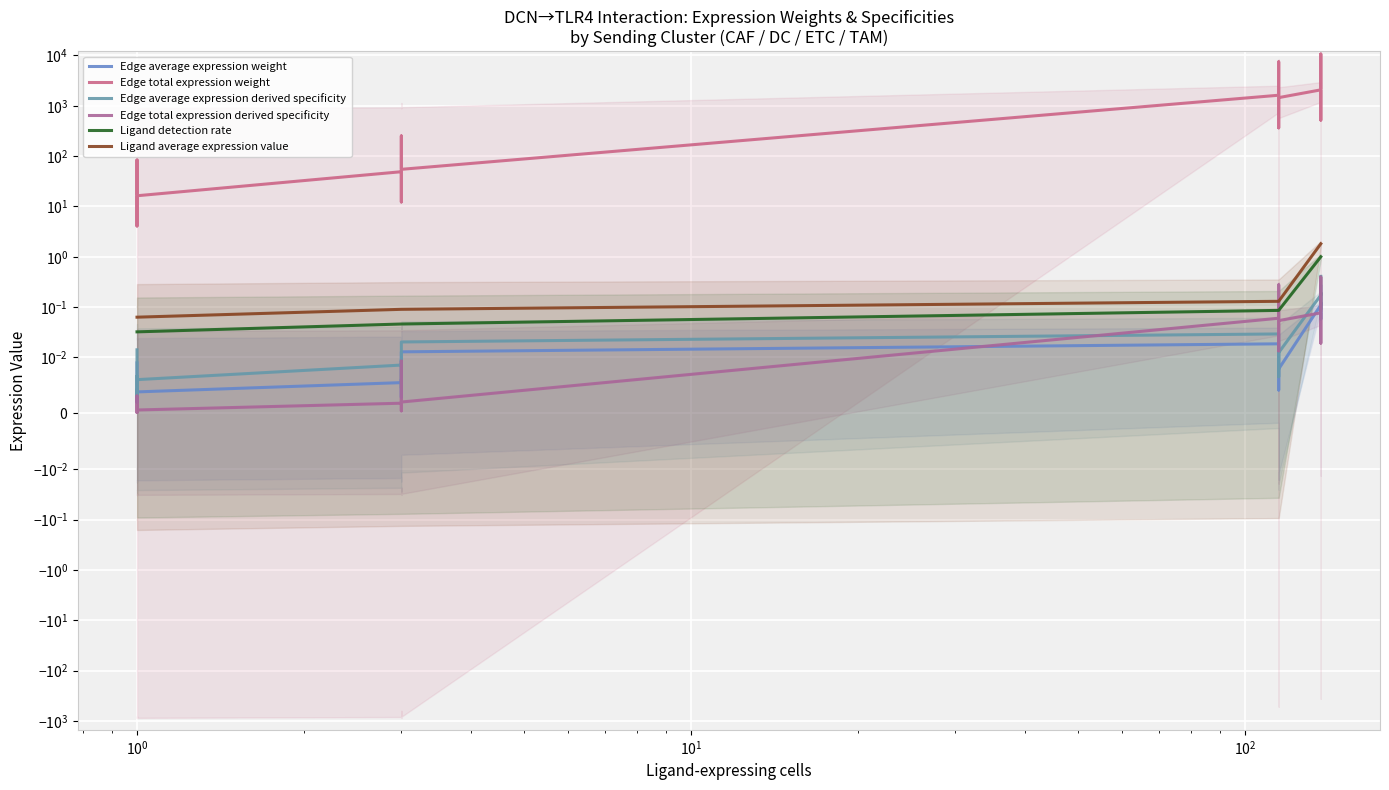

Rank the series by their maximum value, from highest to lowest.

Edge total expression weight, Ligand average expression value, Ligand detection rate, Edge average expression derived specificity, Edge total expression derived specificity, Edge average expression weight